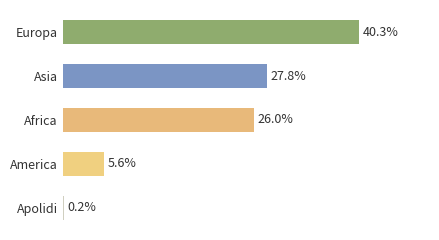

Rank the categories by value from highest to lowest.

Europa, Asia, Africa, America, Apolidi